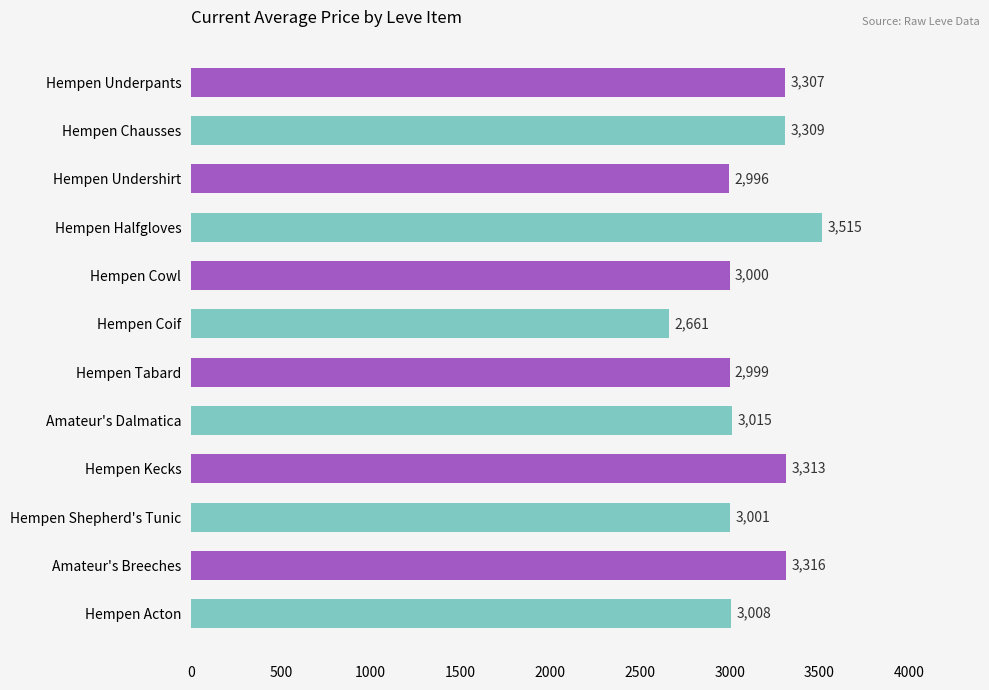

List the labels in order of value, smallest first.

Hempen Coif, Hempen Undershirt, Hempen Tabard, Hempen Cowl, Hempen Shepherd's Tunic, Hempen Acton, Amateur's Dalmatica, Hempen Underpants, Hempen Chausses, Hempen Kecks, Amateur's Breeches, Hempen Halfgloves